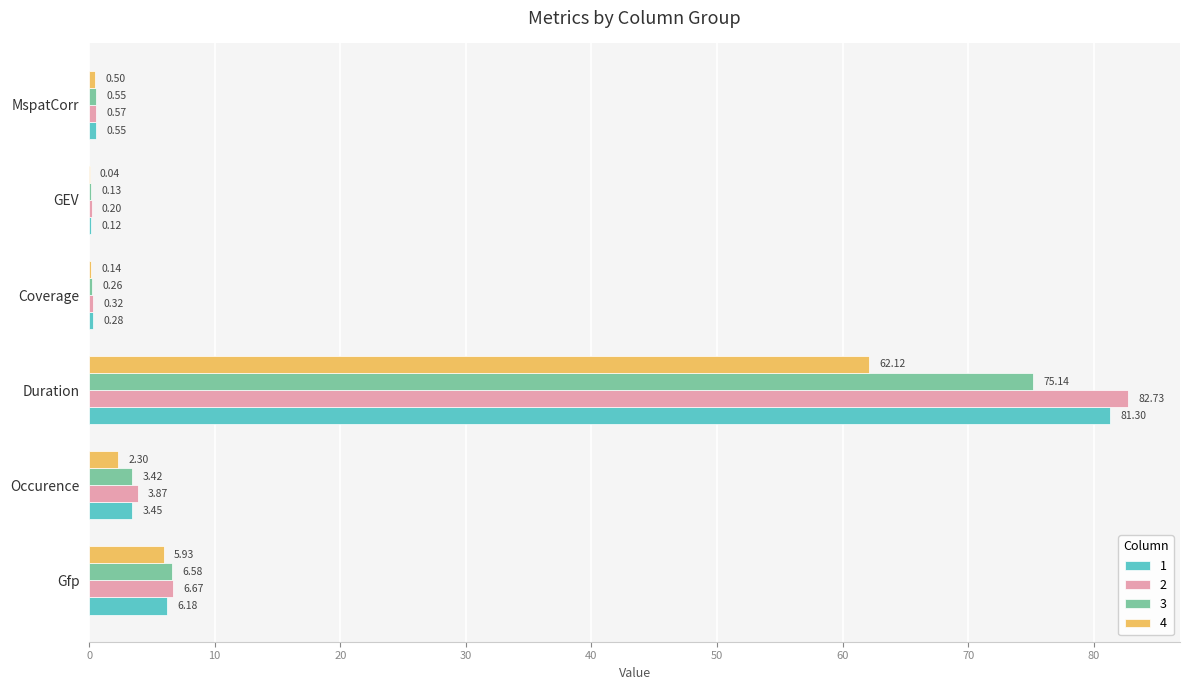

At which category is the sum across all series the highest?

Duration